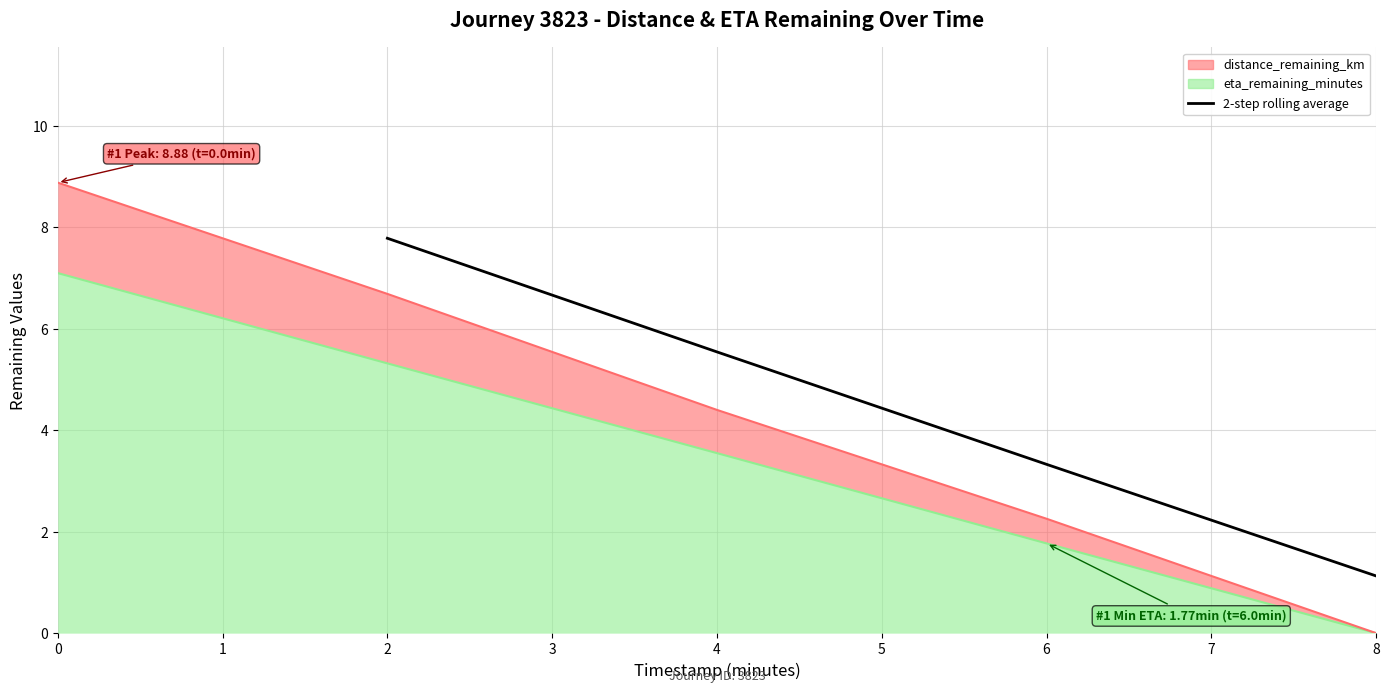

What is the difference between the maximum and minimum values?

6.7